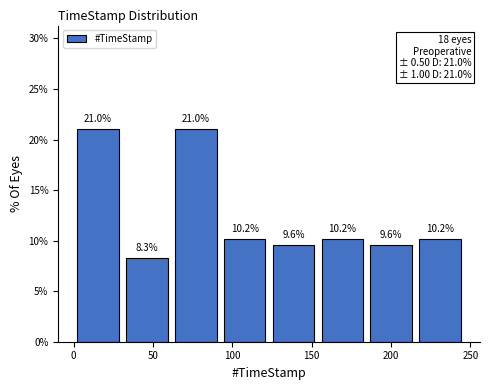

What is the height of the bar covering 215 to 245 on the x-axis? The bar edges are not printed on the chart, so give them approximately, as read against the axis.

10.2